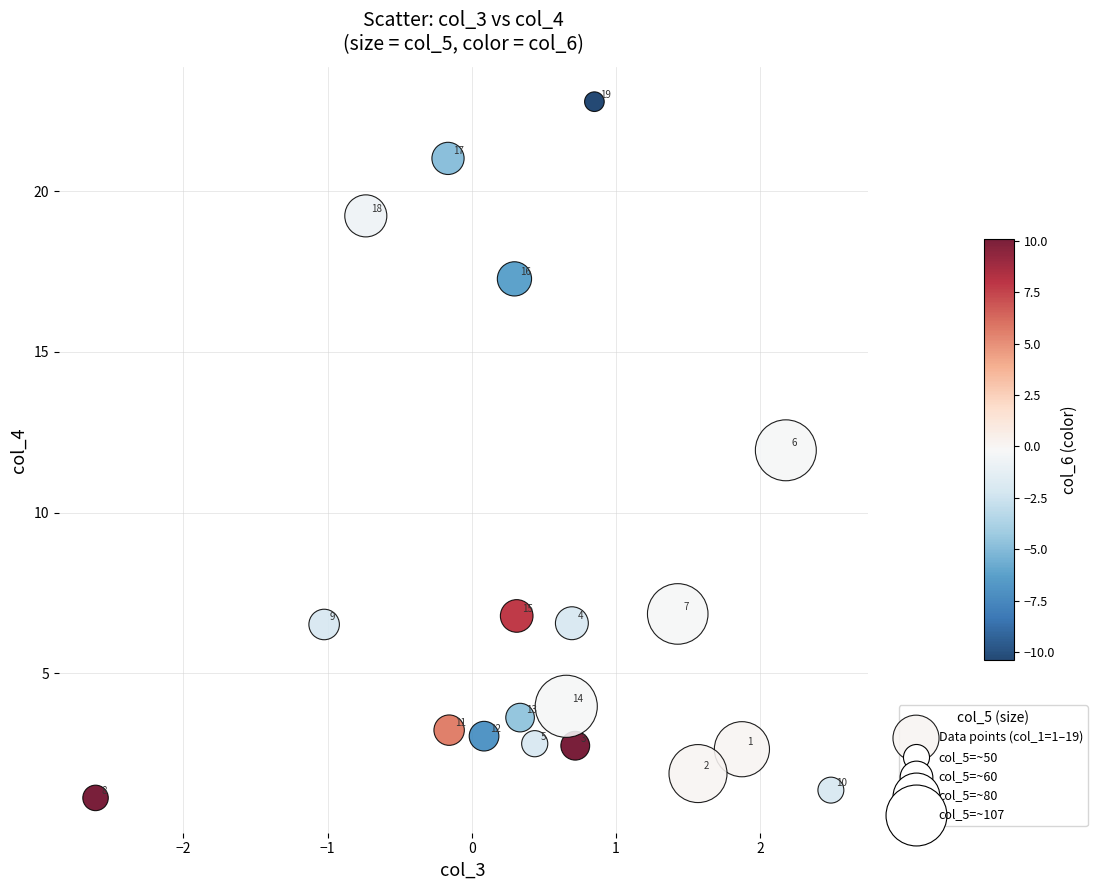

What is the range of X values (max minus min)?

5.1